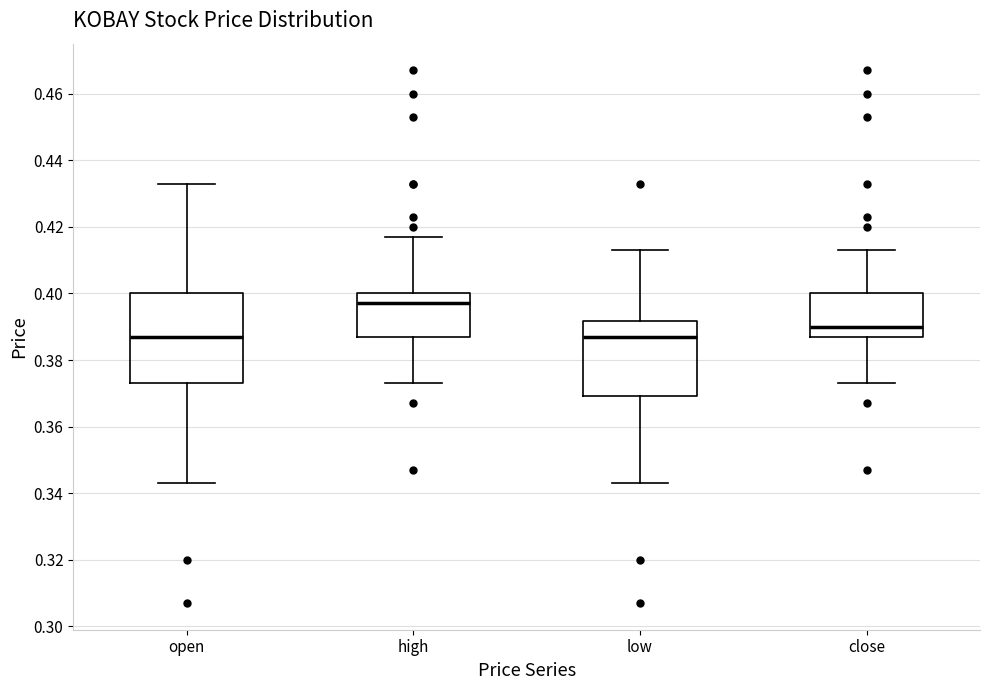

Reading left to right, transcribe this box plot: for each box, give where its median line is, the range the box spans, and where its two whiskers end, as read against the y-axis. The values are not printed on the chart, so give them approximately, as read against the axis.

open: median 0.388, box 0.374 to 0.400, whiskers 0.344 to 0.434
high: median 0.398, box 0.388 to 0.400, whiskers 0.374 to 0.418
low: median 0.388, box 0.370 to 0.392, whiskers 0.344 to 0.414
close: median 0.390, box 0.388 to 0.400, whiskers 0.374 to 0.414